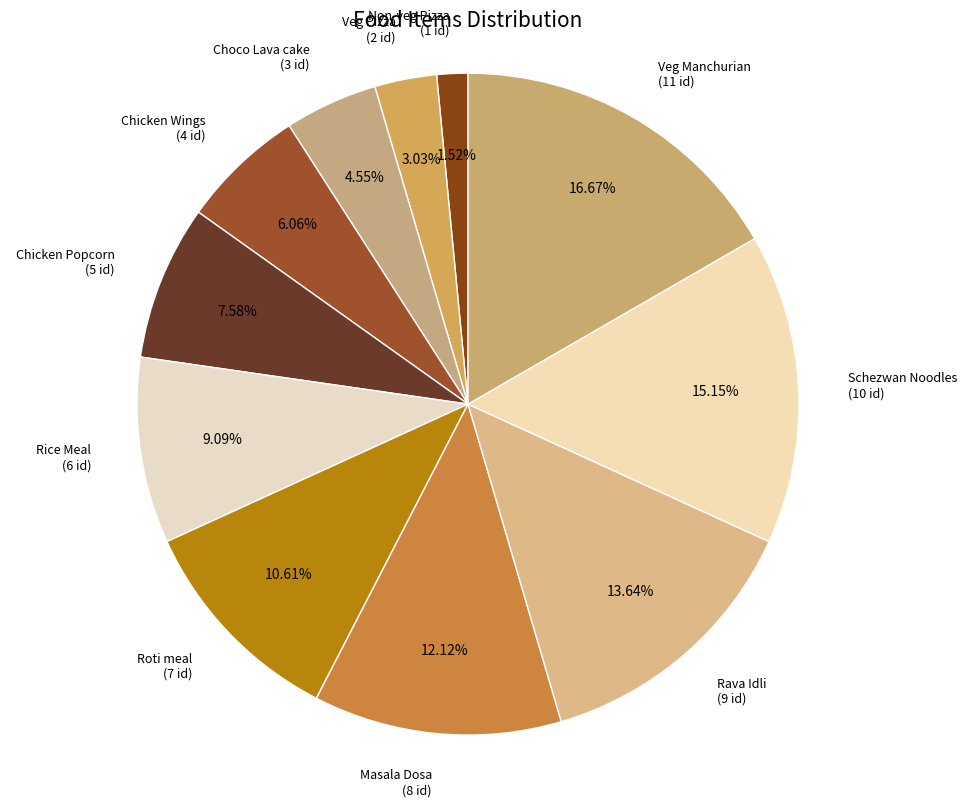

Which category has the smallest portion of the pie?

Non-veg Pizza